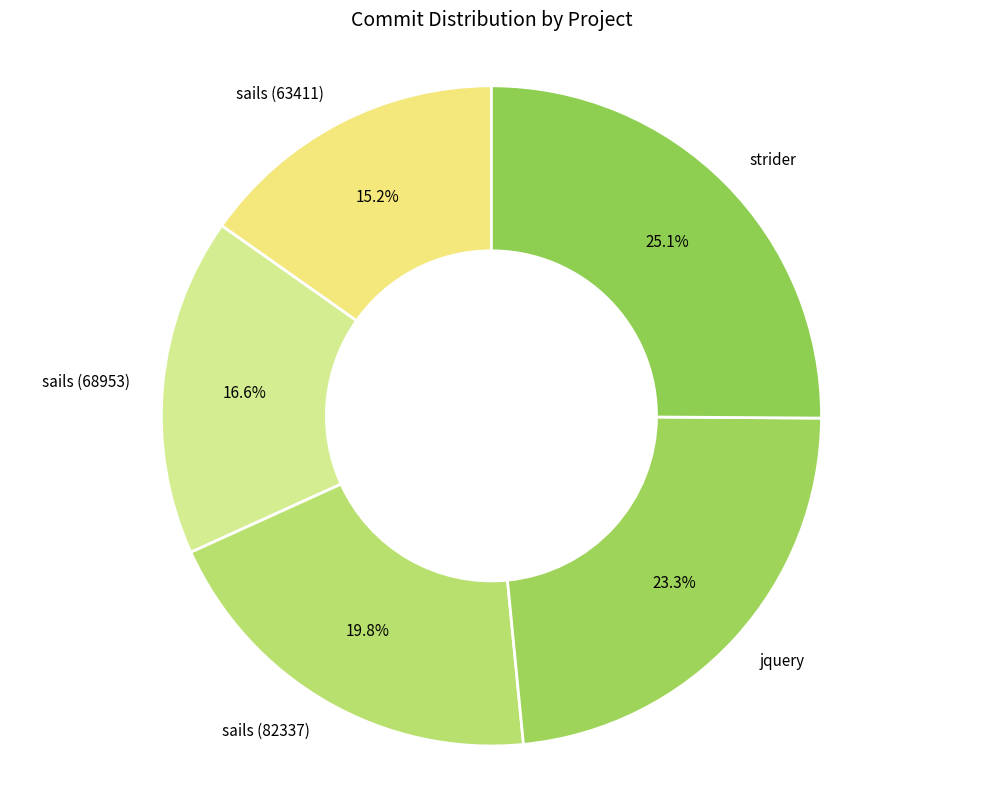

Does any single category account for the majority?

No